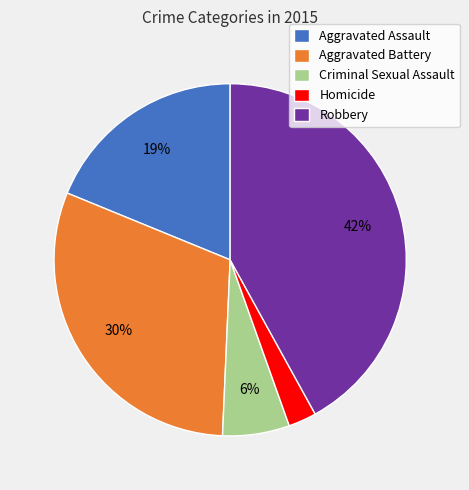

True or false: Robbery accounts for 28% of the total.

False